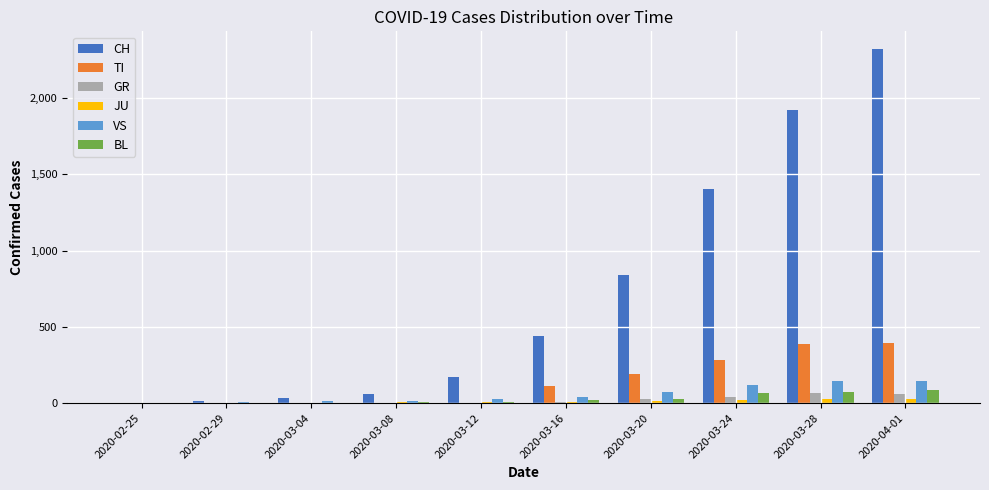

What are all the series names shown in the legend?

CH, TI, GR, JU, VS, BL